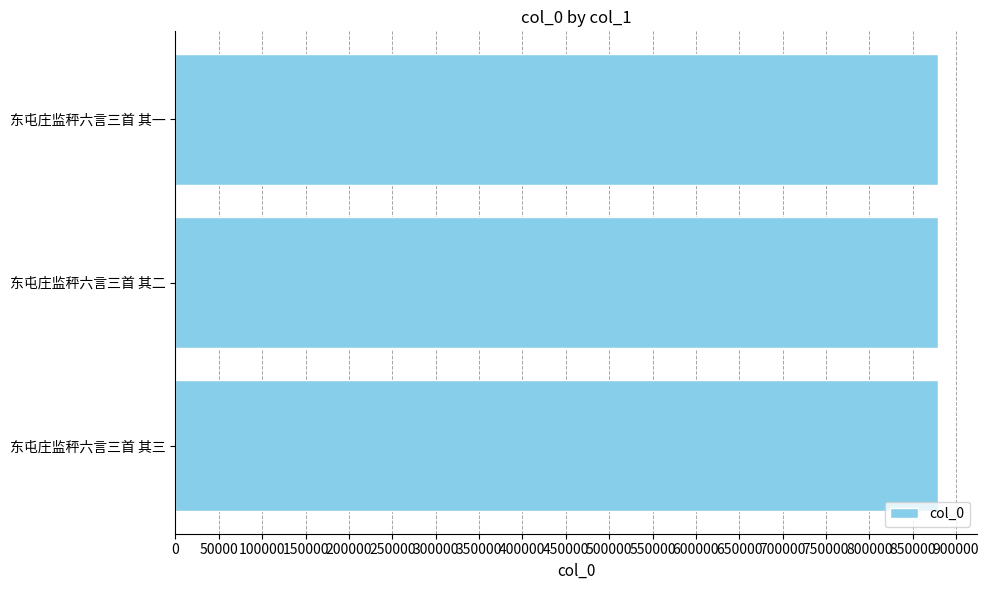

What is the difference between the maximum and minimum values?

73